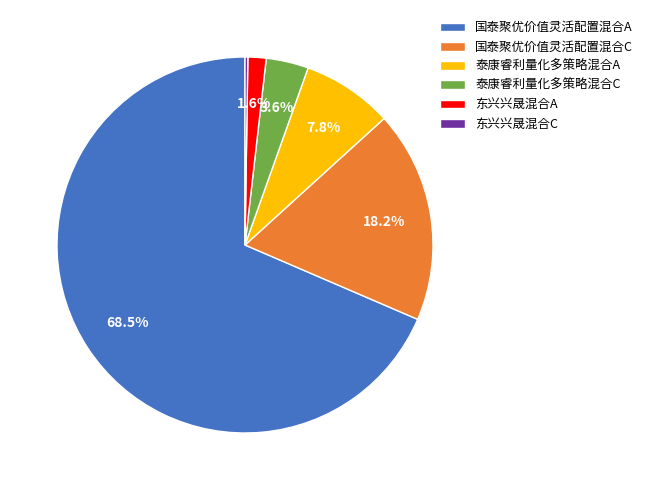

How much of the chart is everything except 国泰聚优价值灵活配置混合C?

81.8%